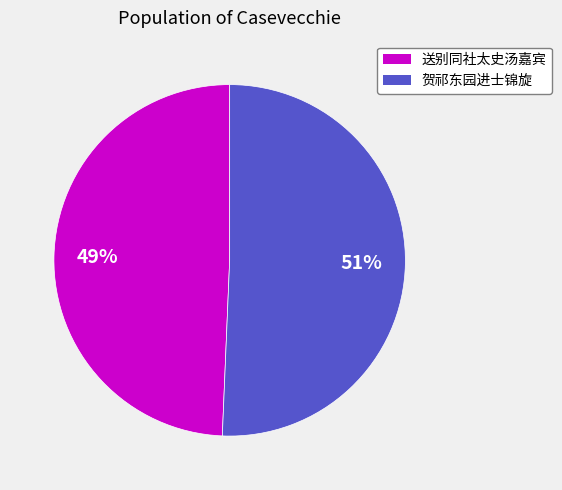

Between 送别同社太史汤嘉宾 and 贺祁东园进士锦旋, which is larger?

贺祁东园进士锦旋